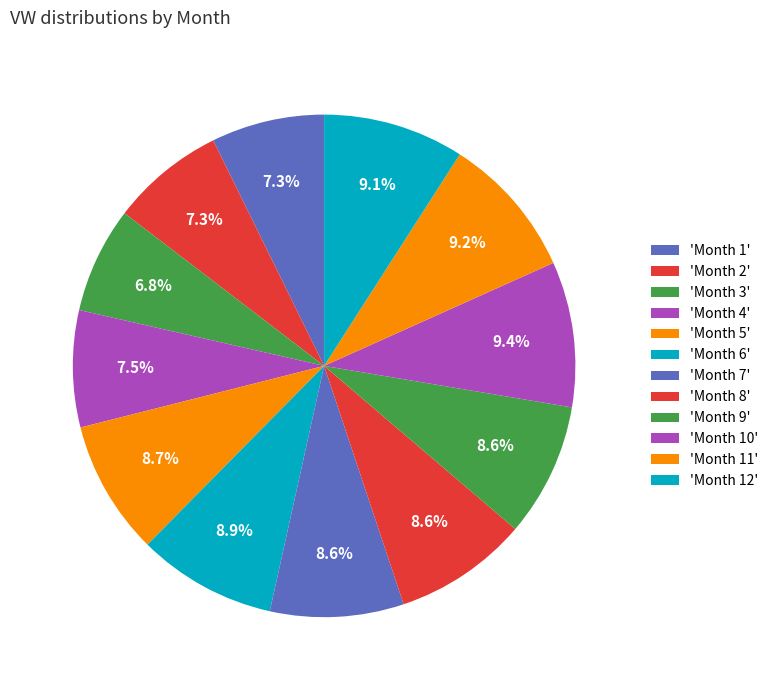

Is there any slice that represents more than half of the pie?

No